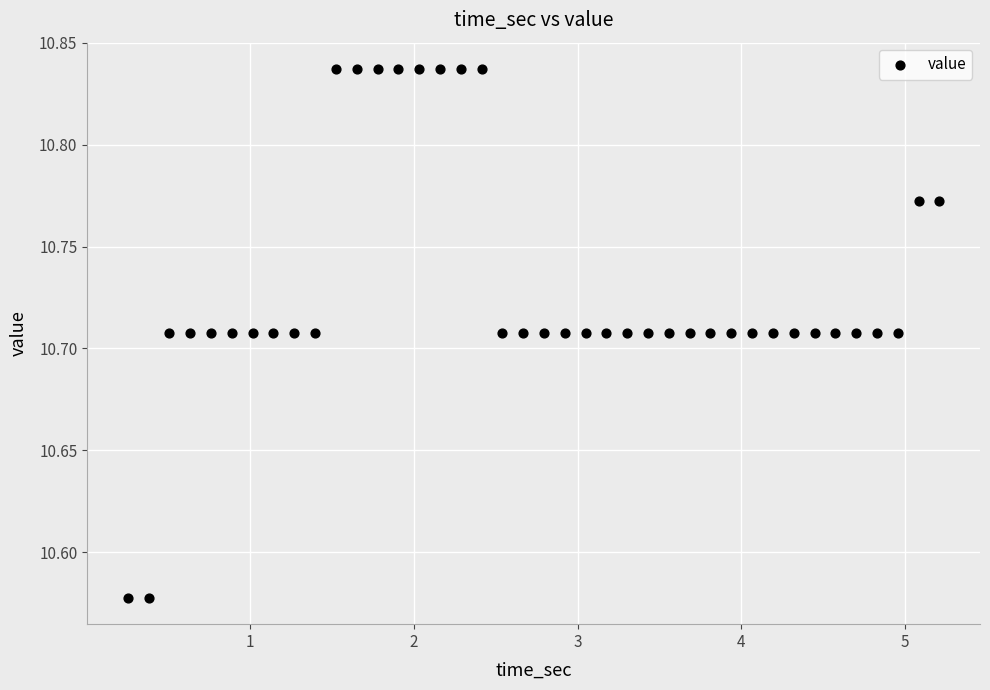

What is the range of Y values (max minus min)?

0.3